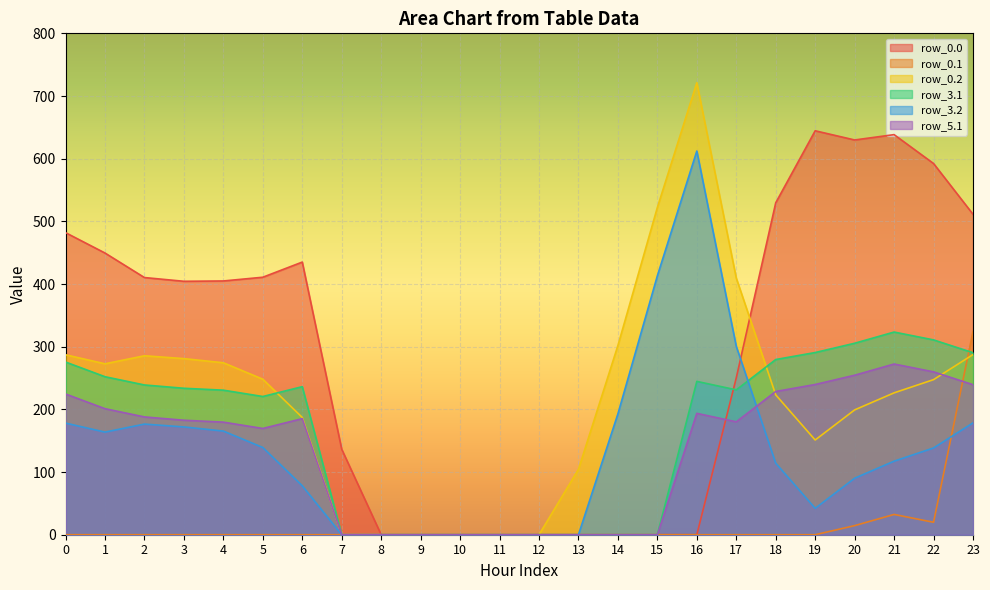

What is the maximum value shown in the chart?

721.2